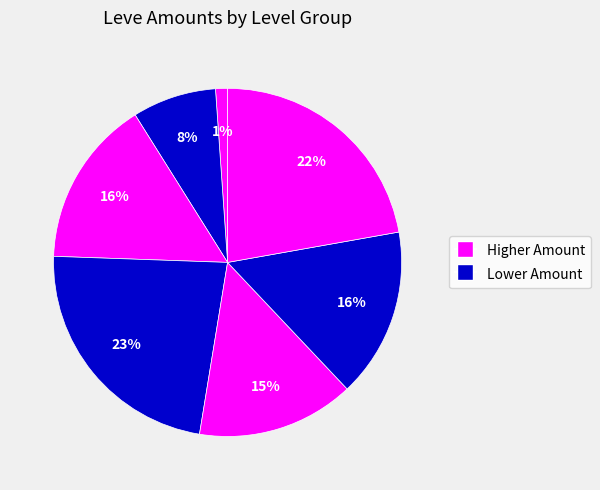

How many slices are in this pie chart?

7